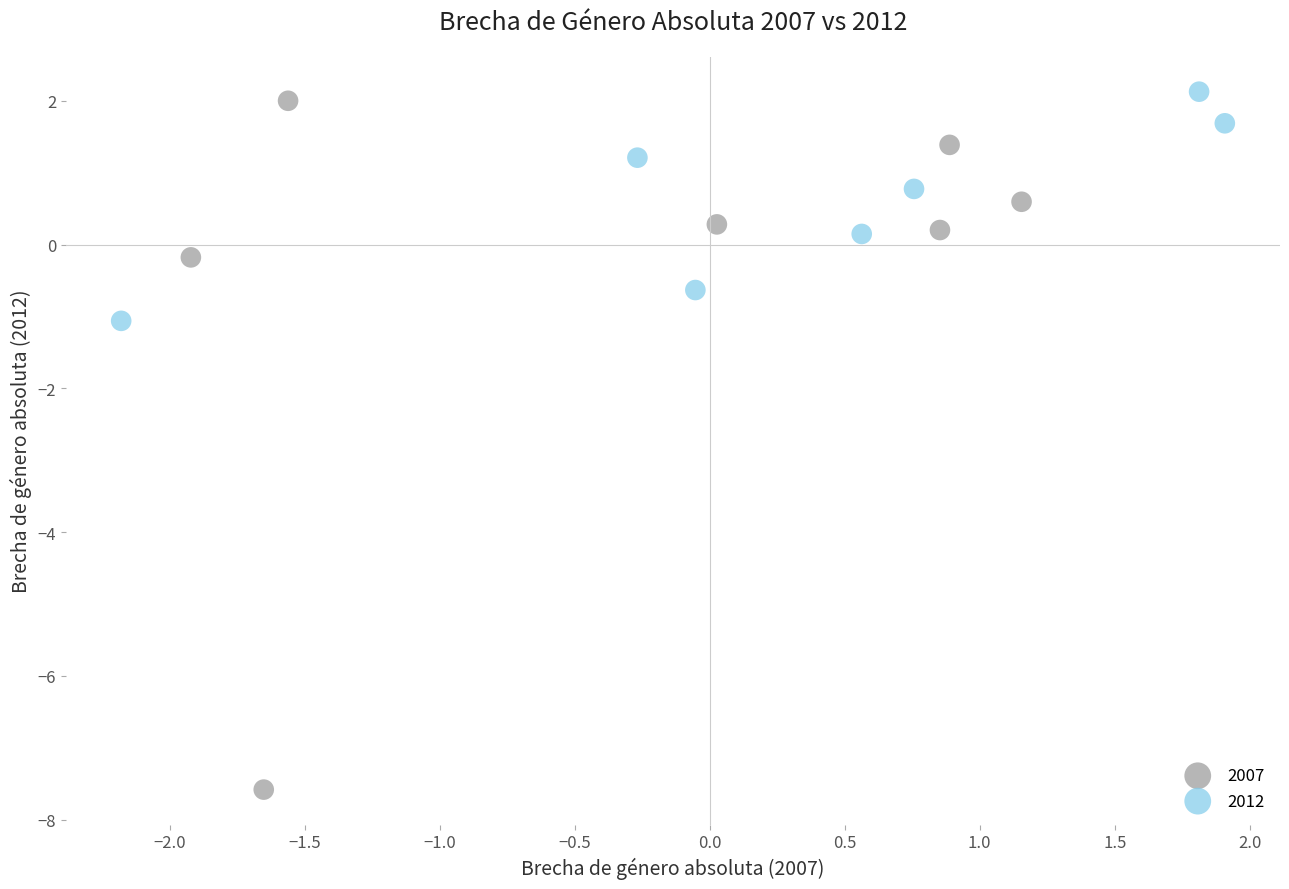

Which series has the widest spread of Y values?

2007